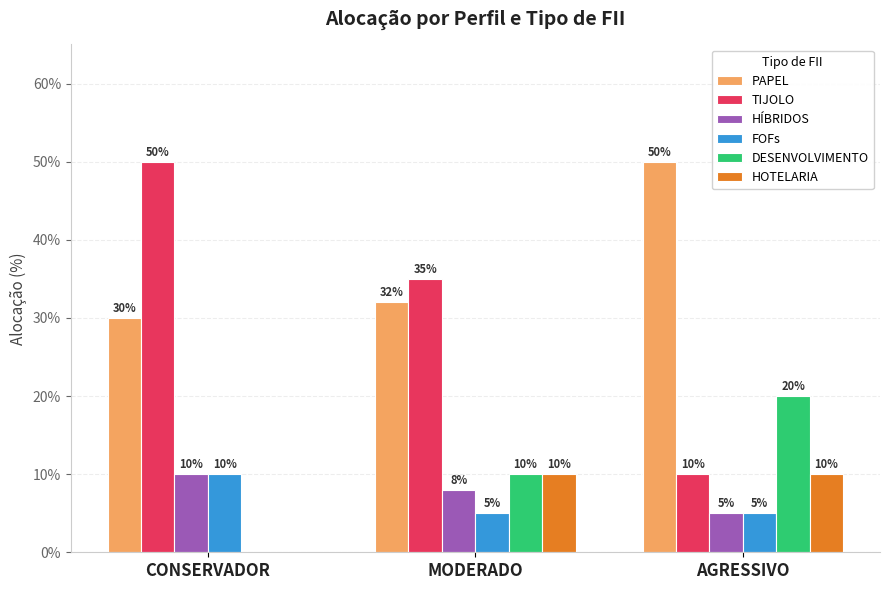

What are all the series names shown in the legend?

PAPEL, TIJOLO, HÍBRIDOS, FOFs, DESENVOLVIMENTO, HOTELARIA